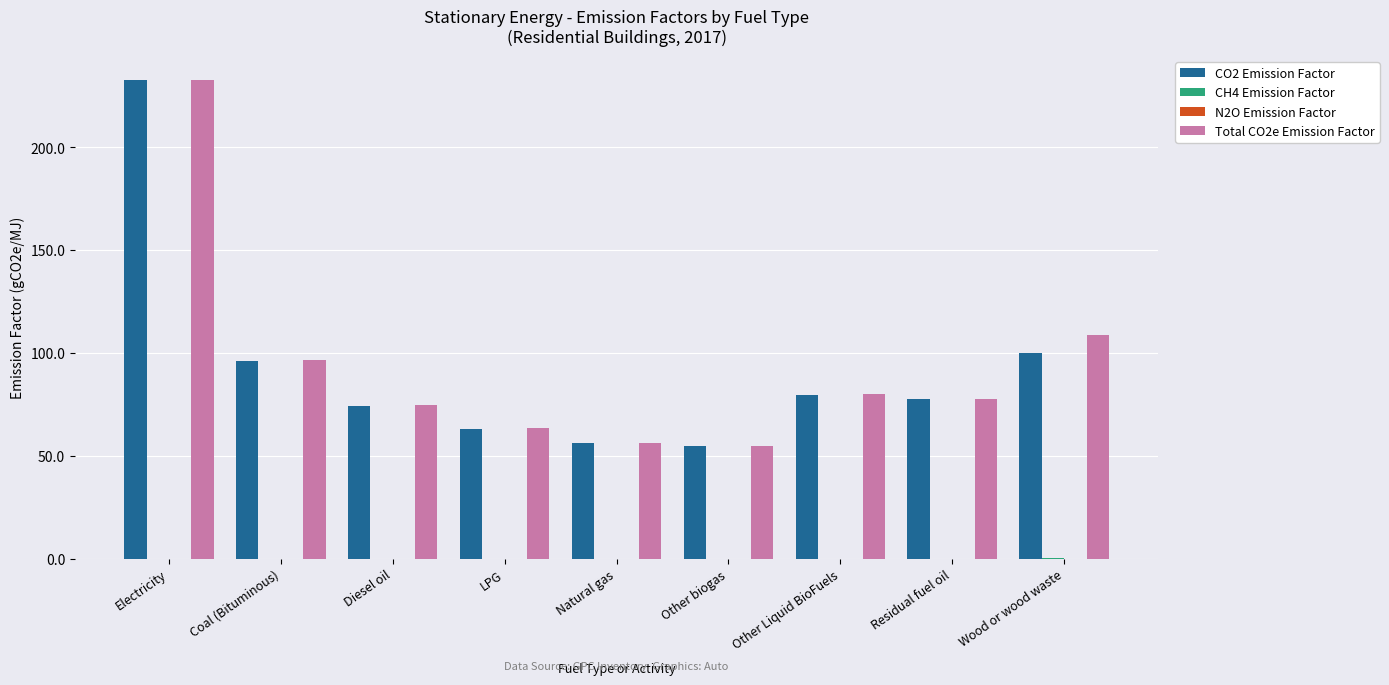

Where is Total CO2e Emission Factor nearest to the value 143?

Wood or wood waste